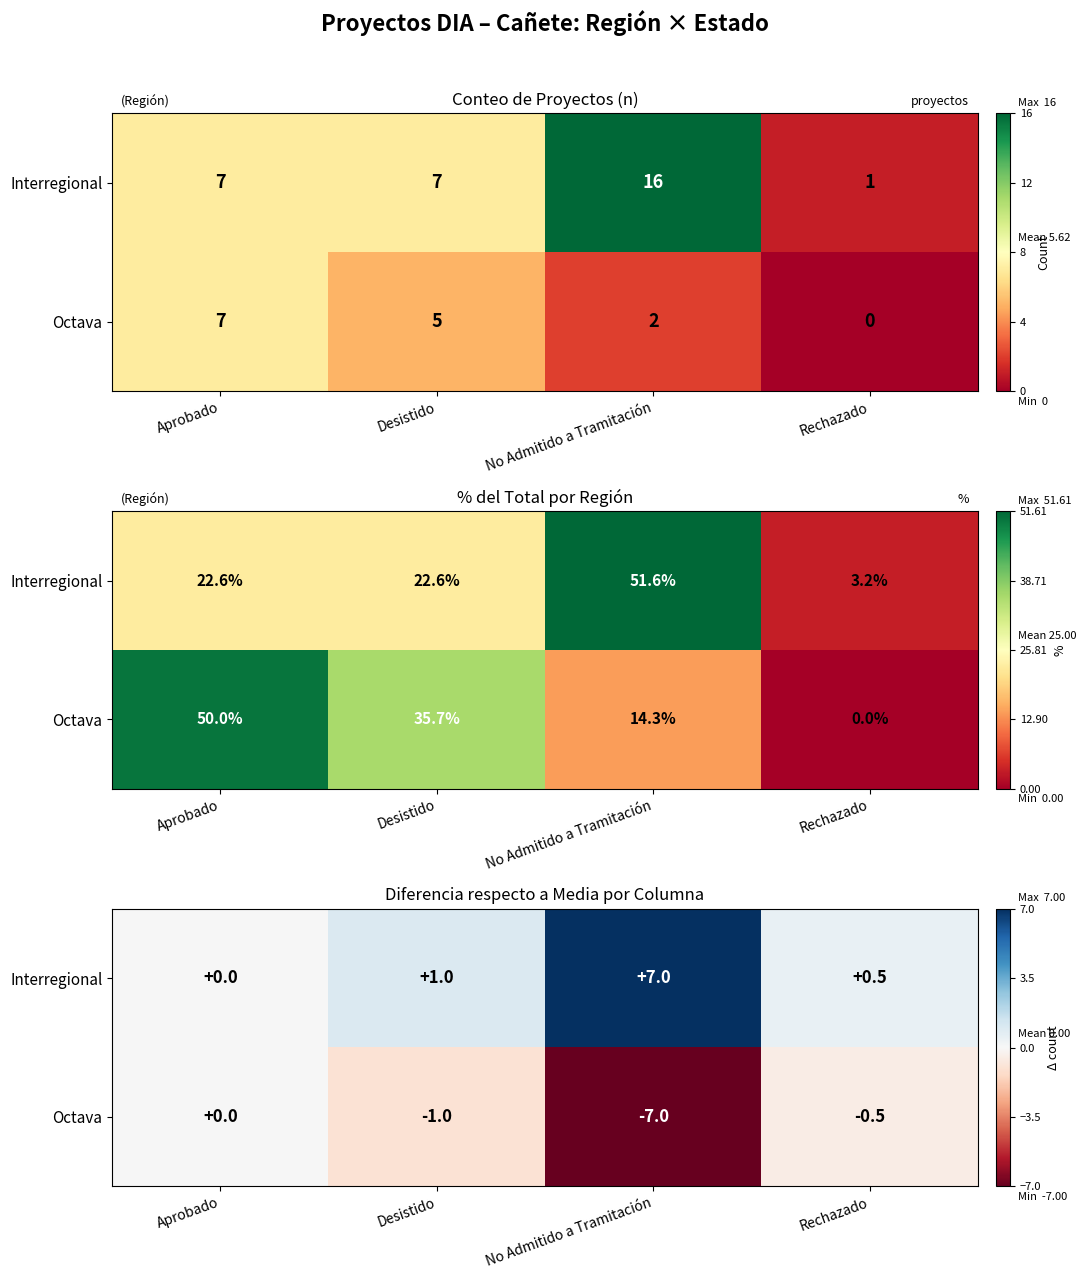

List the series in order of their peak value, highest first.

Interregional, Octava